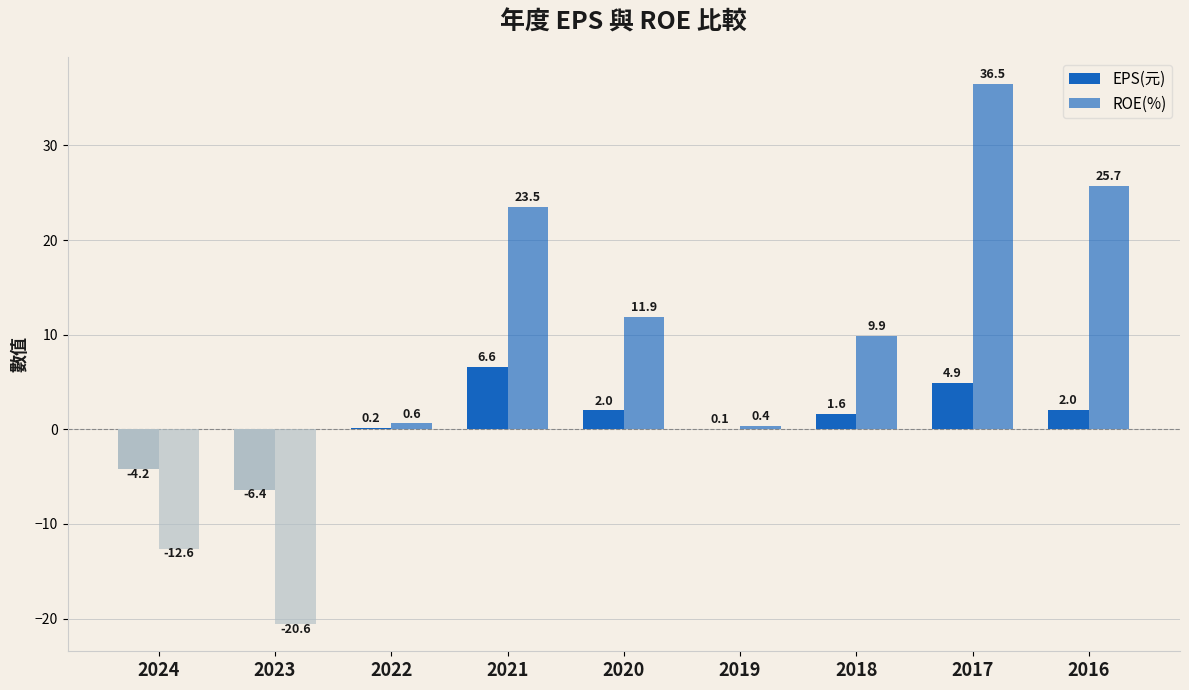

What is the sum of all ROE(%) values?

75.3